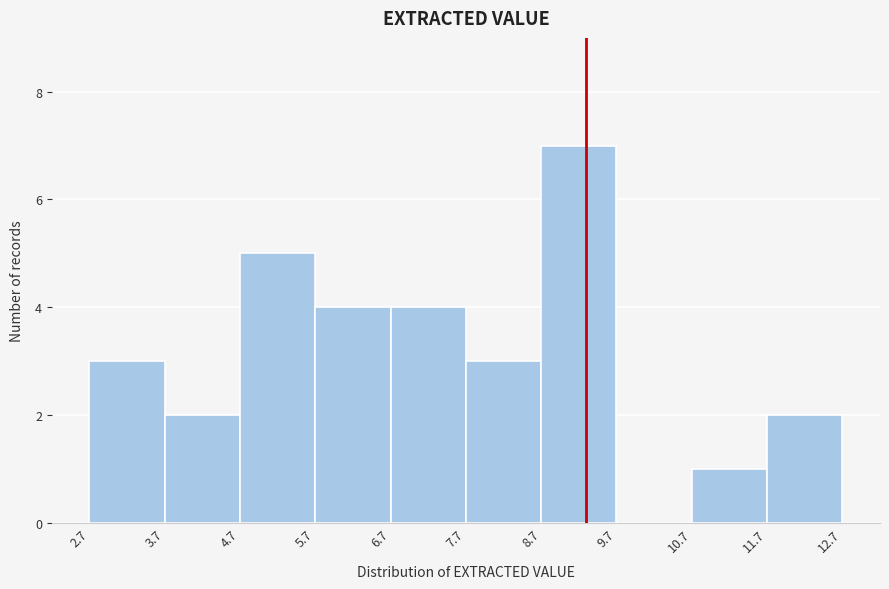

Over which range of the x-axis is the bar tallest?

8.7 to 9.7